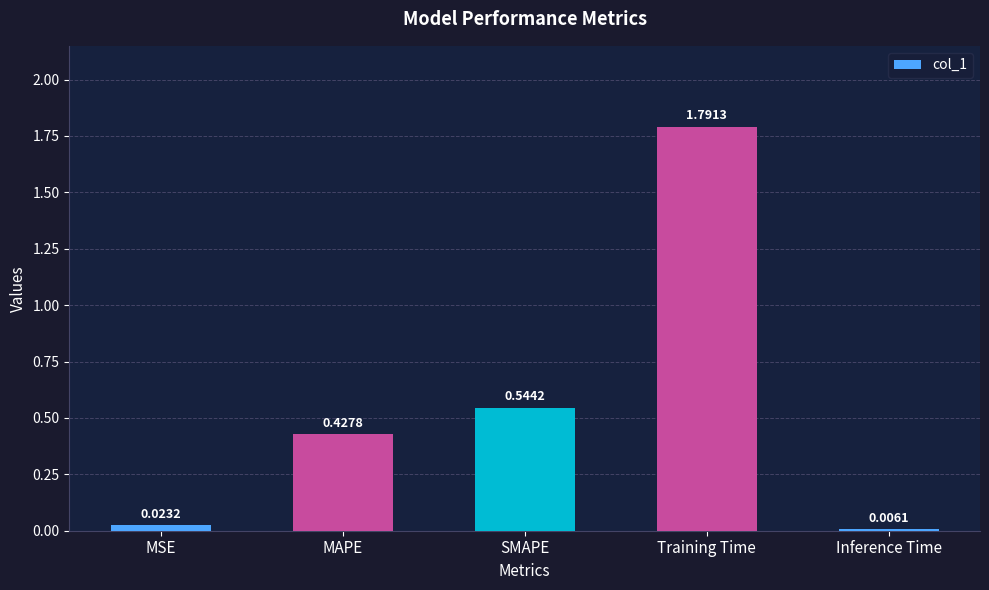

Does the chart contain stacked bars?

No